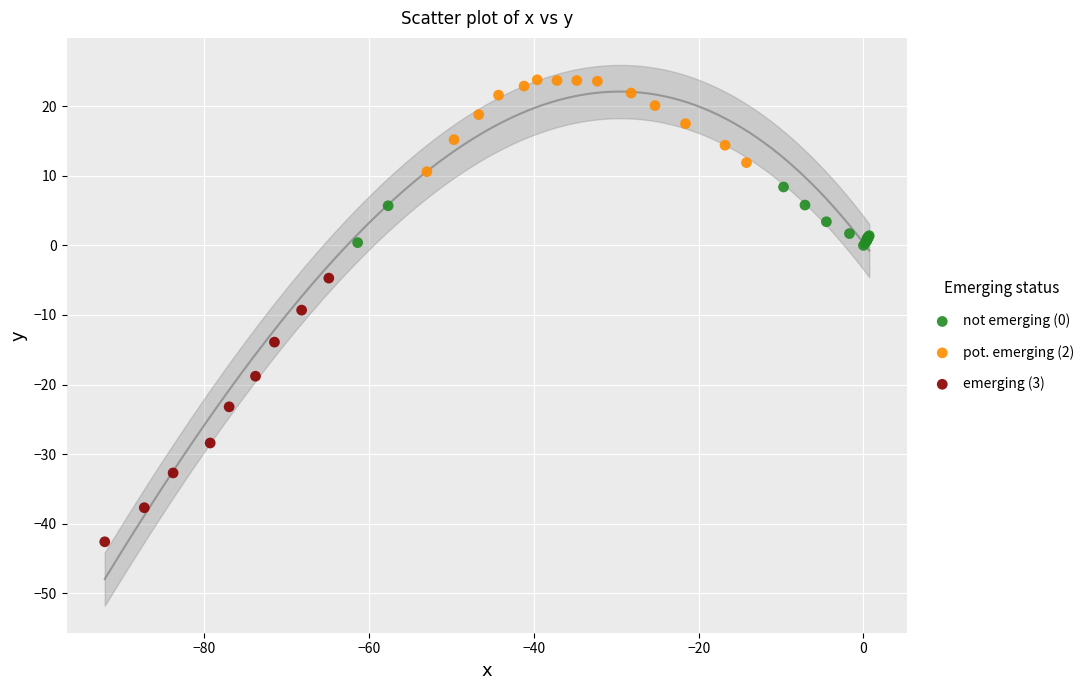

Which series reaches the maximum Y coordinate?

pot. emerging (2)